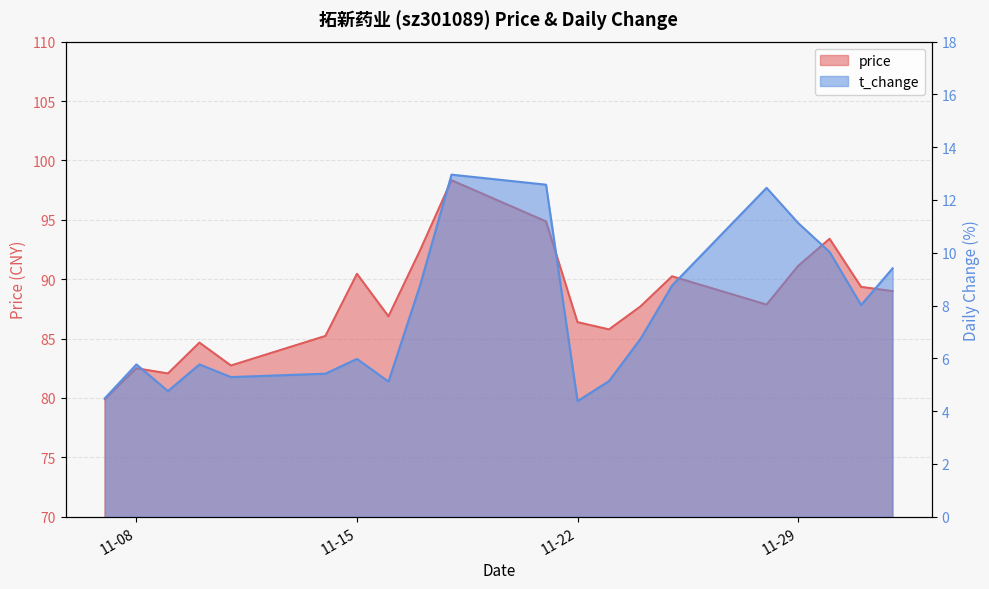

List the labels in order of t_change value, smallest first.

2022-11-22, 2022-11-07, 2022-11-09, 2022-11-16, 2022-11-23, 2022-11-11, 2022-11-14, 2022-11-08, 2022-11-10, 2022-11-15, 2022-11-24, 2022-12-01, 2022-11-17, 2022-11-25, 2022-12-02, 2022-11-30, 2022-11-29, 2022-11-28, 2022-11-21, 2022-11-18